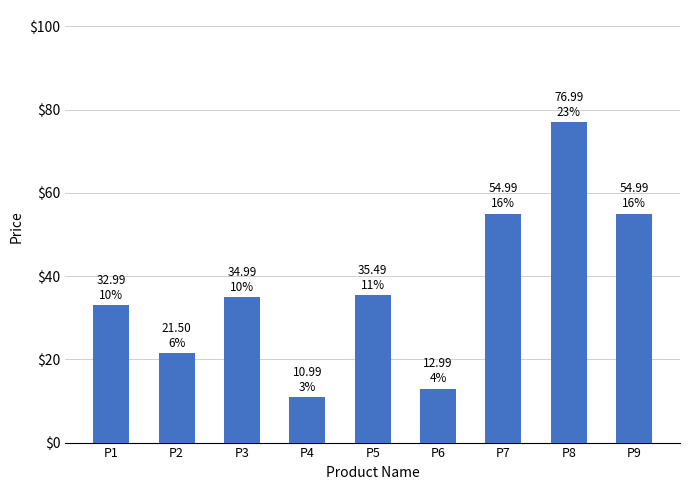

How many values exceed 34?

5